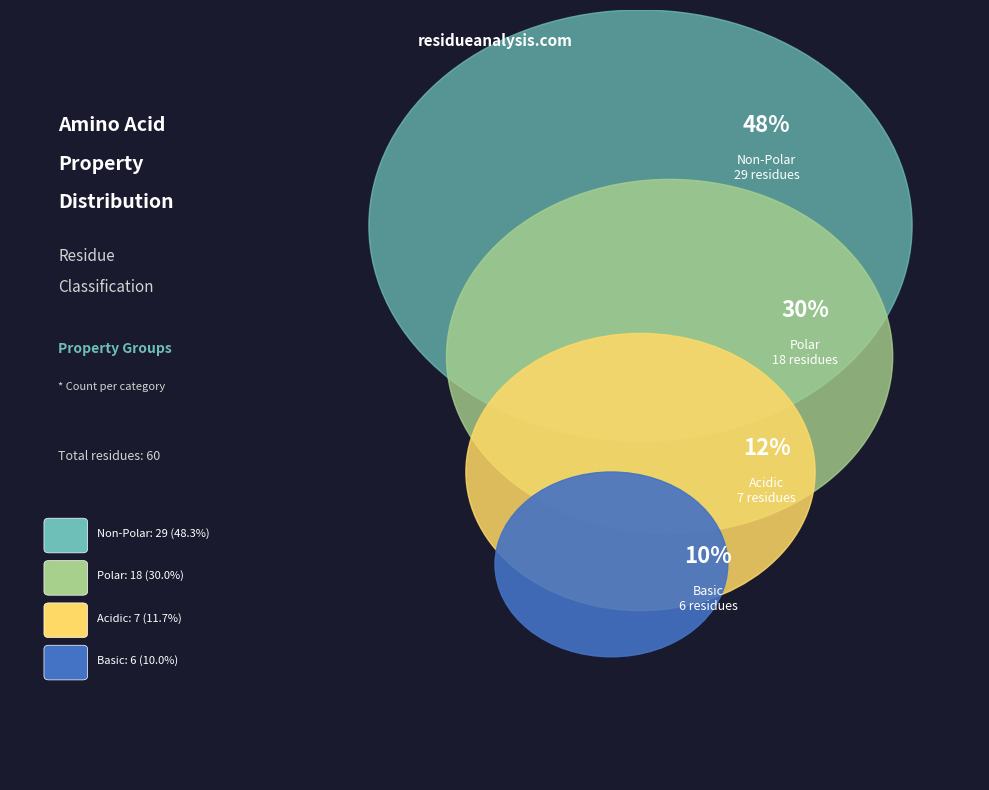

Which category has the biggest portion of the pie?

non_polar